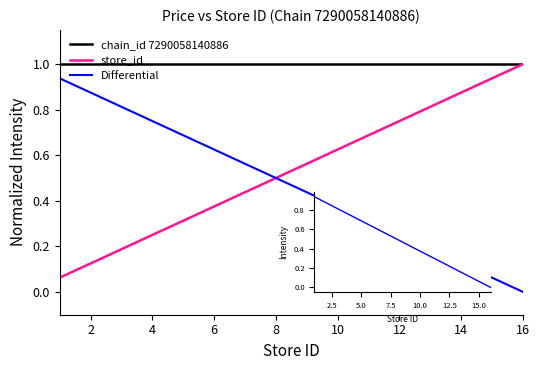

True or false: Differential and chain_id 7290058140886 intersect in this chart.

False